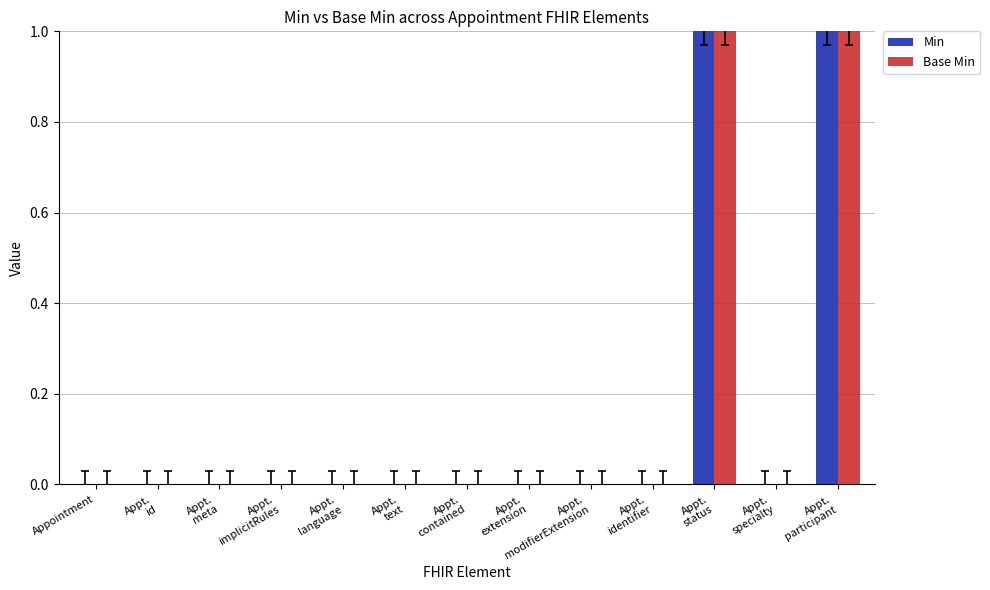

The value of Min at Appointment is -1. True or false?

False